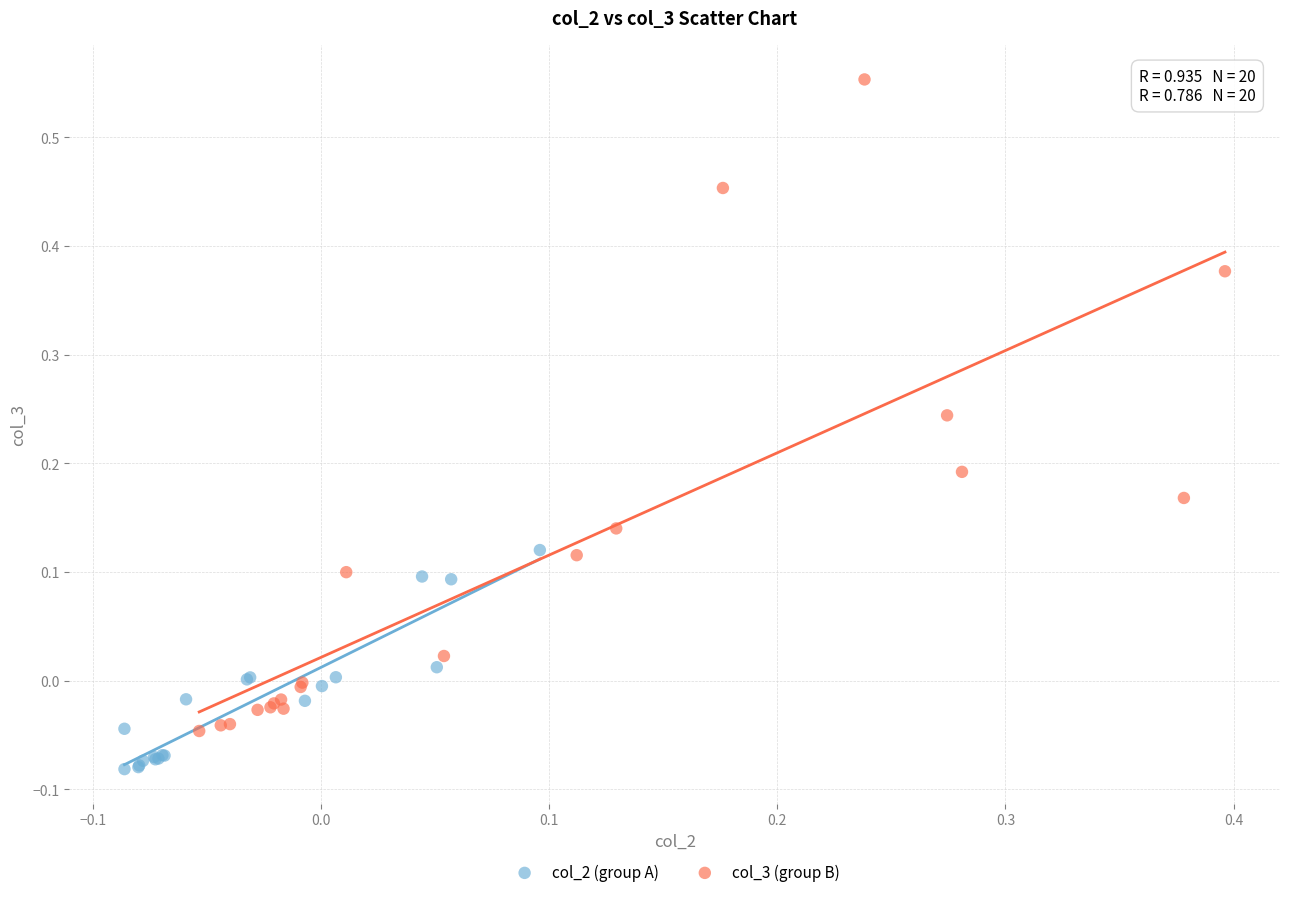

What are all the series names shown in the legend?

col_2 (group A), col_3 (group B)